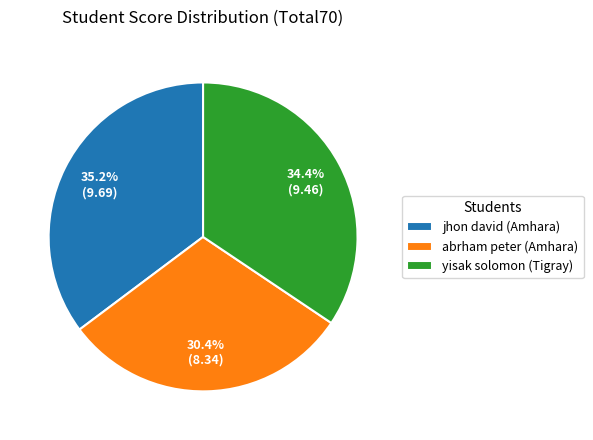

Is it true that yisak solomon (Tigray) is 25% of the pie?

False